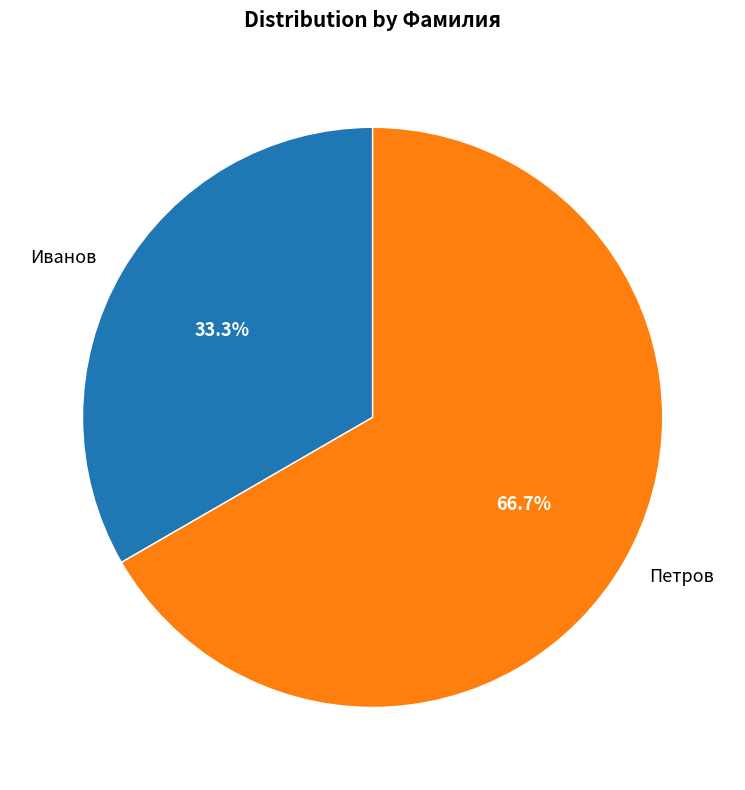

How many segments does this pie chart have?

2